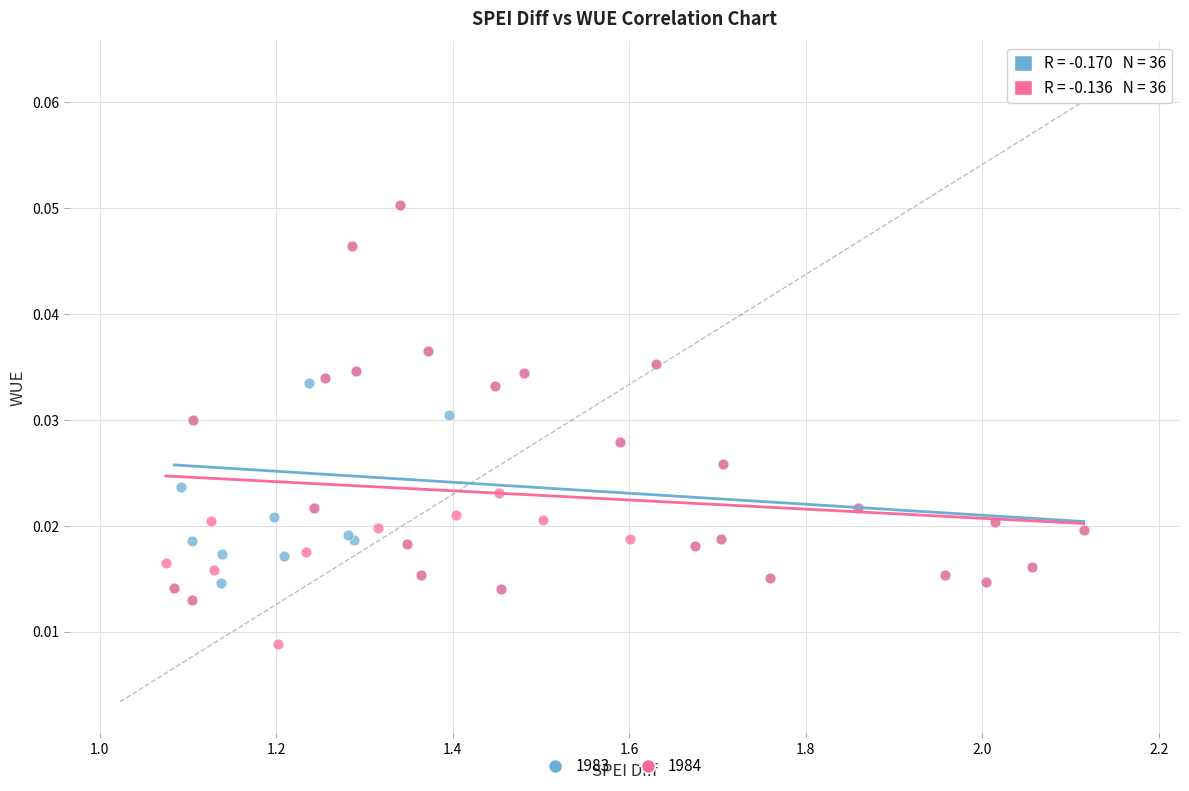

Which series reaches the minimum Y coordinate?

1984